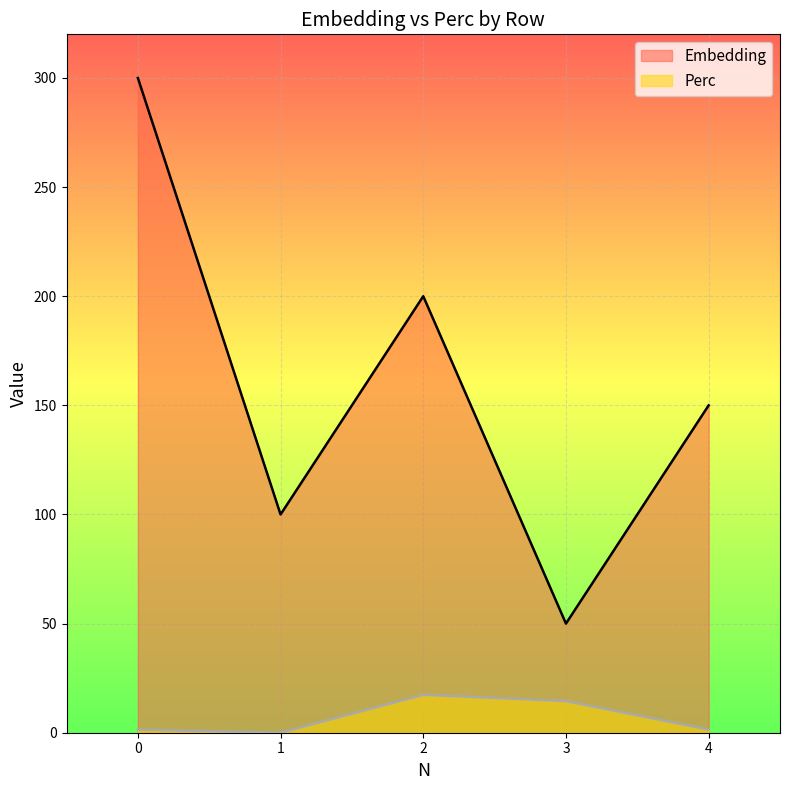

List the series in order of their overall mean, lowest first.

Perc, Embedding